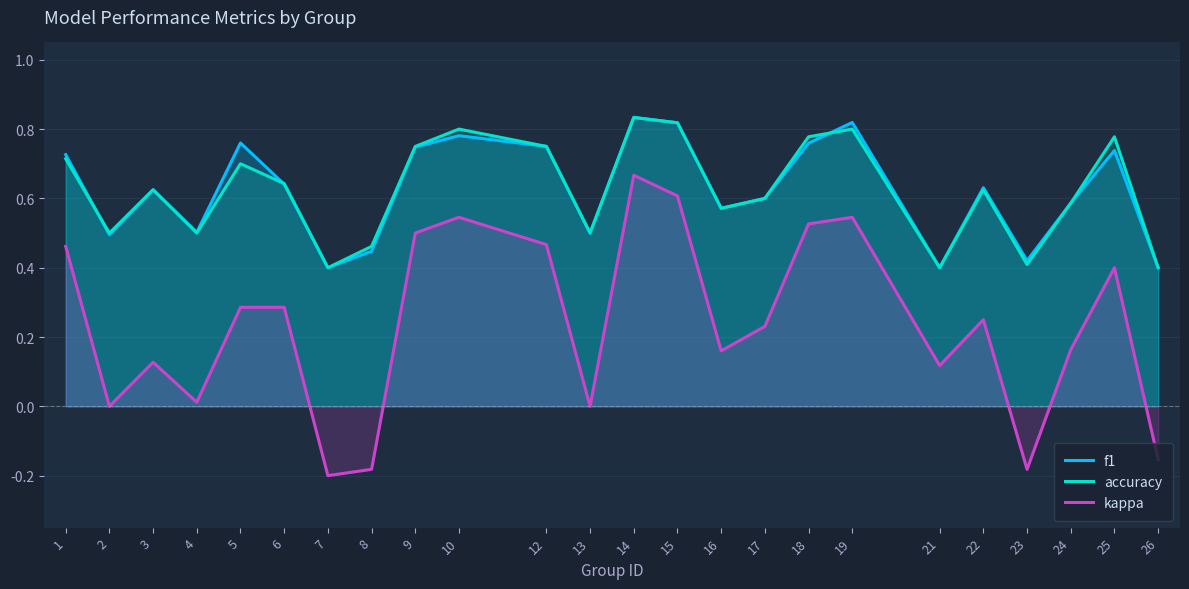

What are all the series names shown in the legend?

f1, accuracy, kappa